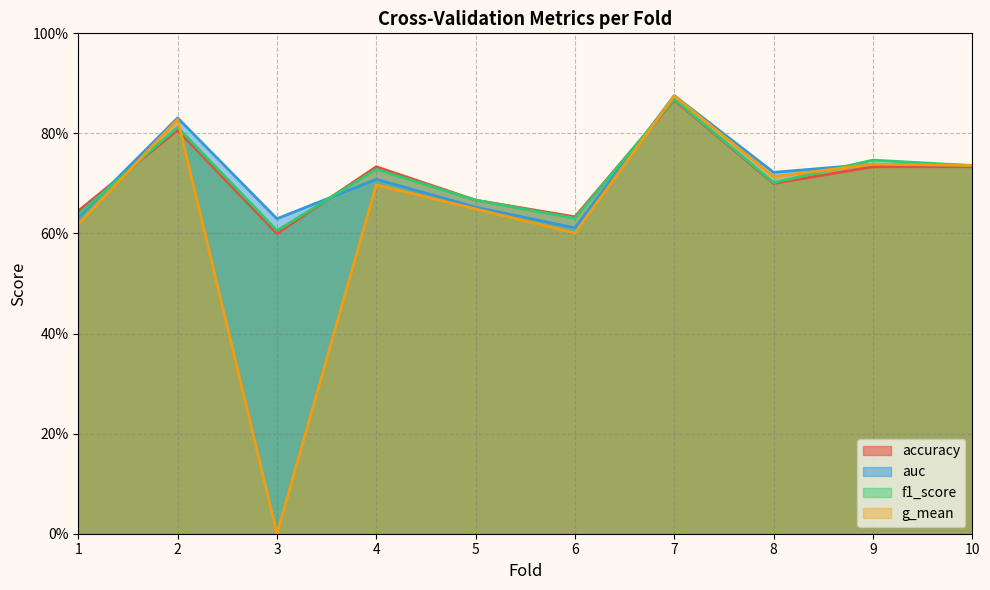

What is the average value of the auc series?

0.7